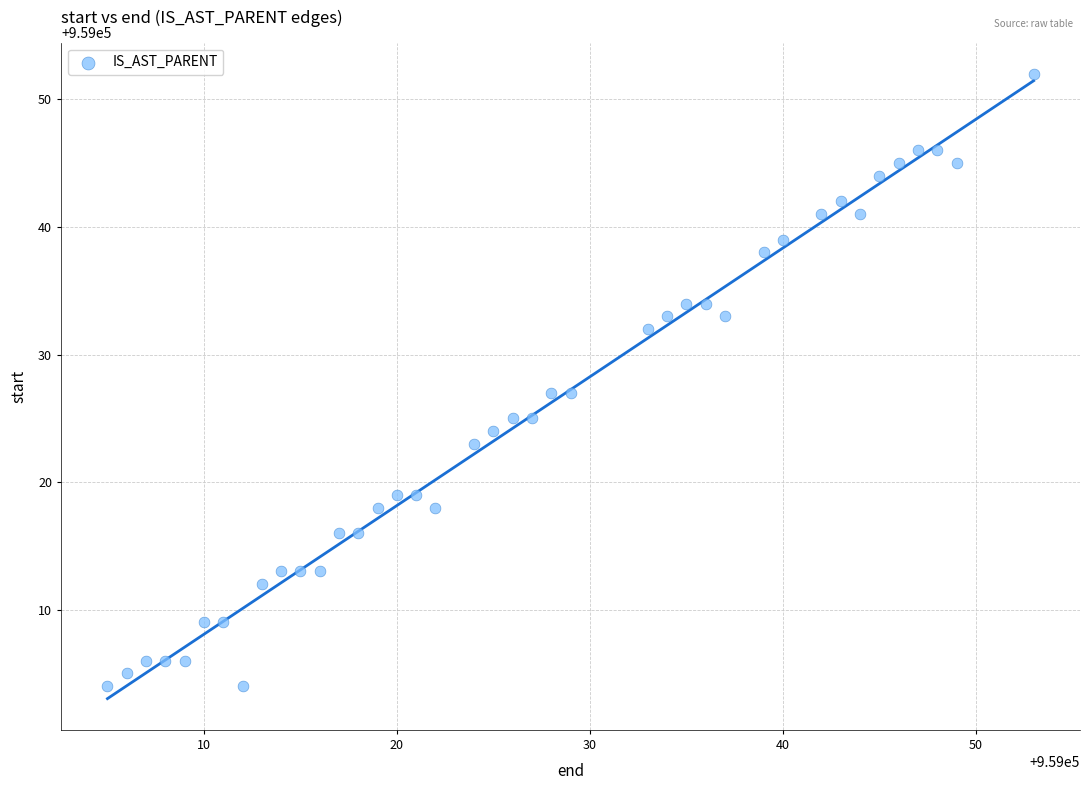

What is the range of Y values (max minus min)?

48